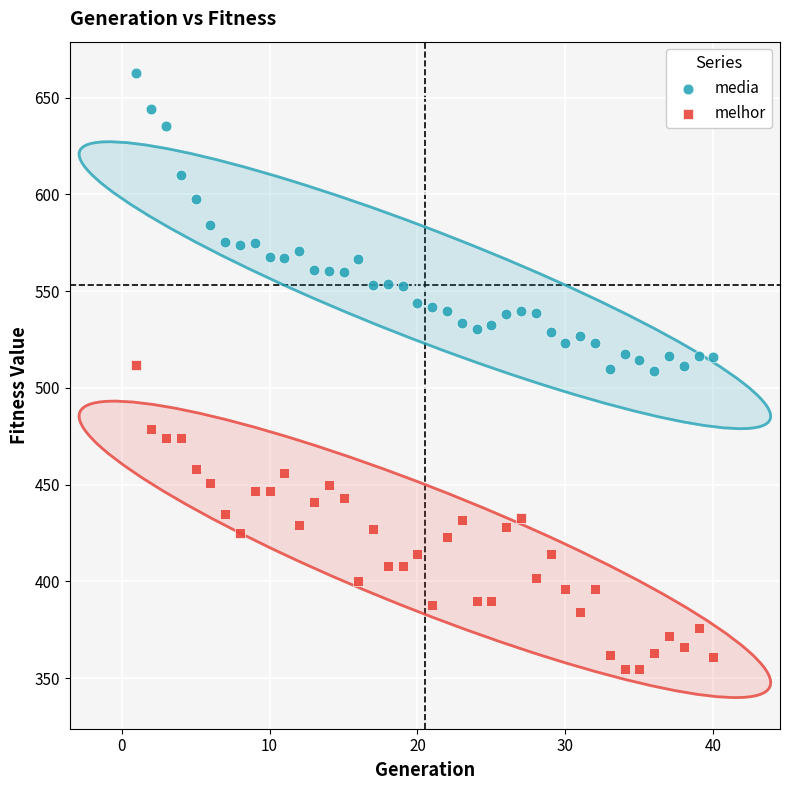

Across all data points, what is the range of X values (max minus min)?

39.0